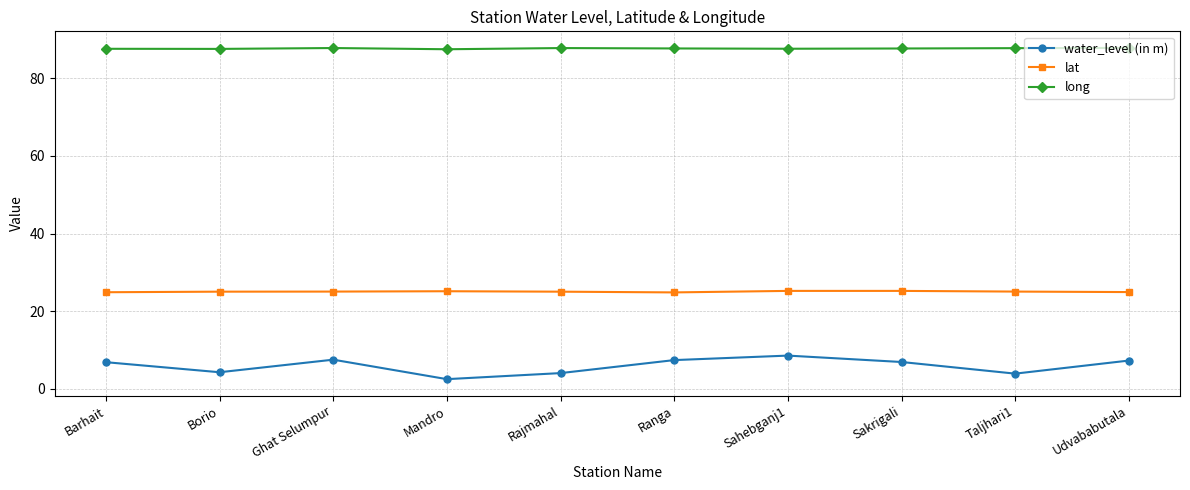

What is the difference between the maximum and minimum values in the water_level (in m) series?

6.1